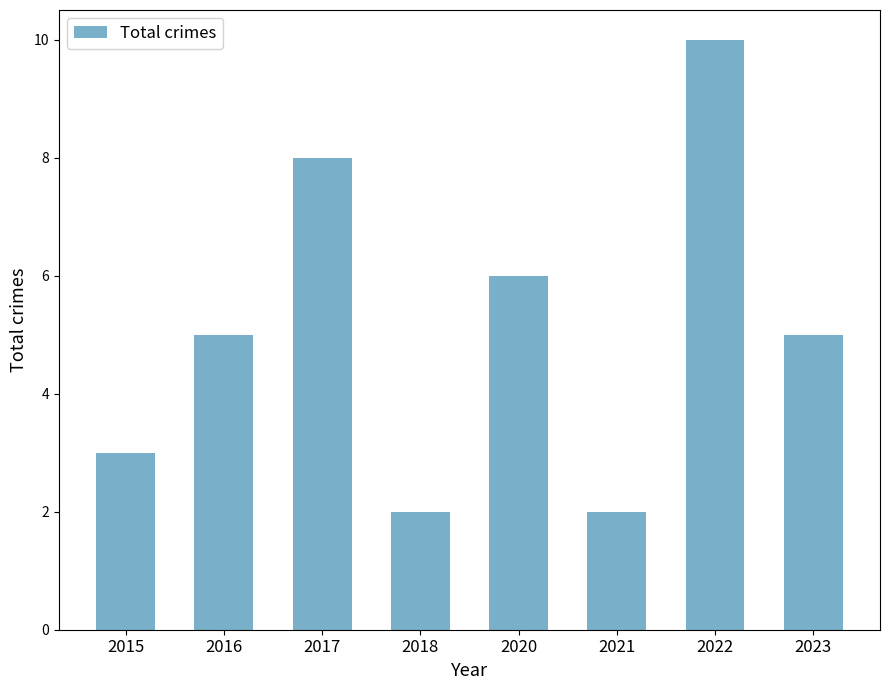

What is the maximum value shown in the chart?

10